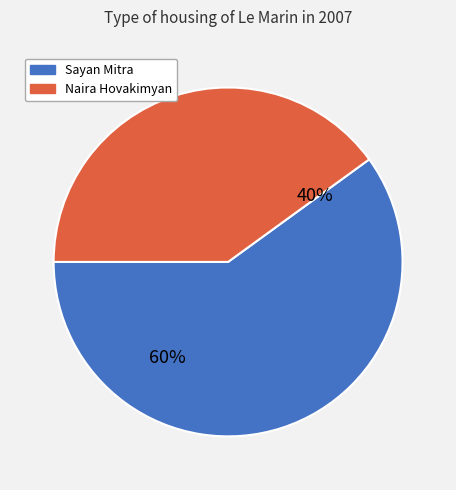

Combined, do Sayan Mitra and Naira Hovakimyan account for over 50%?

Yes